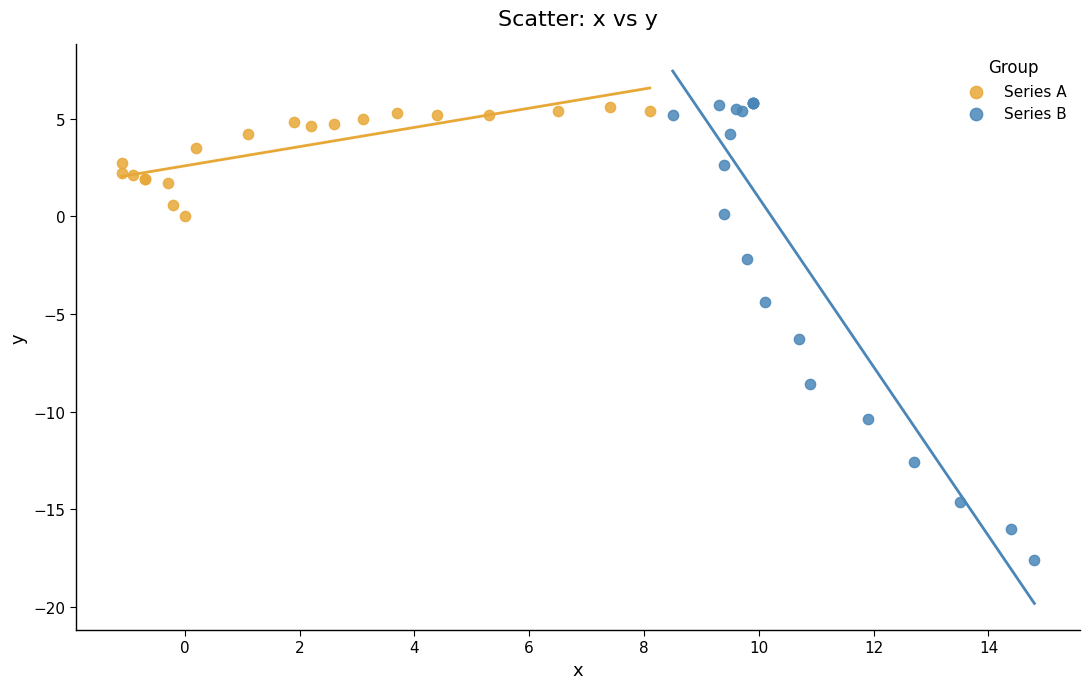

Which series has the widest spread of Y values?

Series B